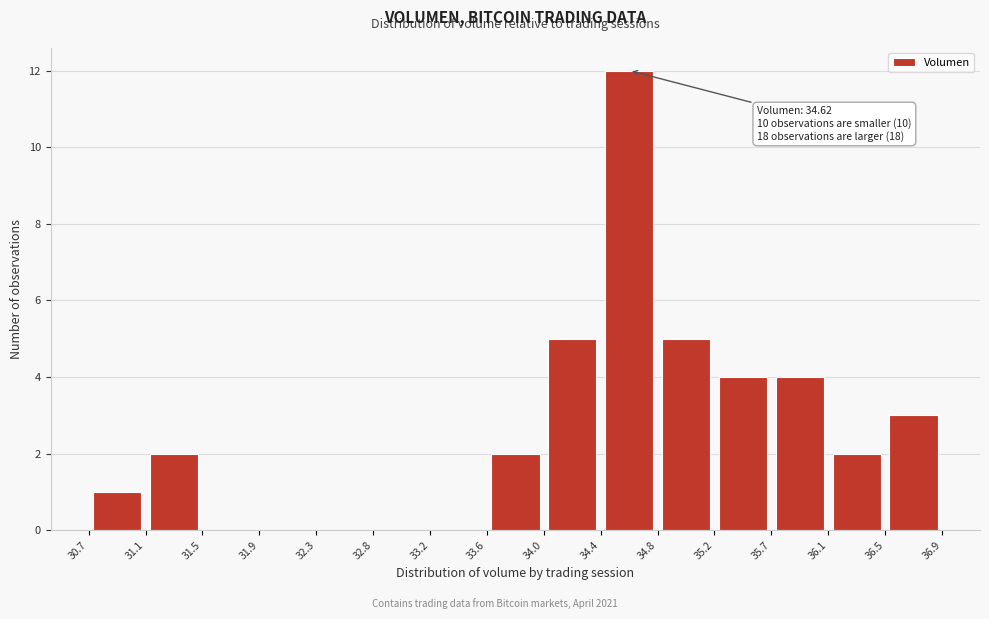

Over which range of the x-axis is the bar tallest?

34.4 to 34.8